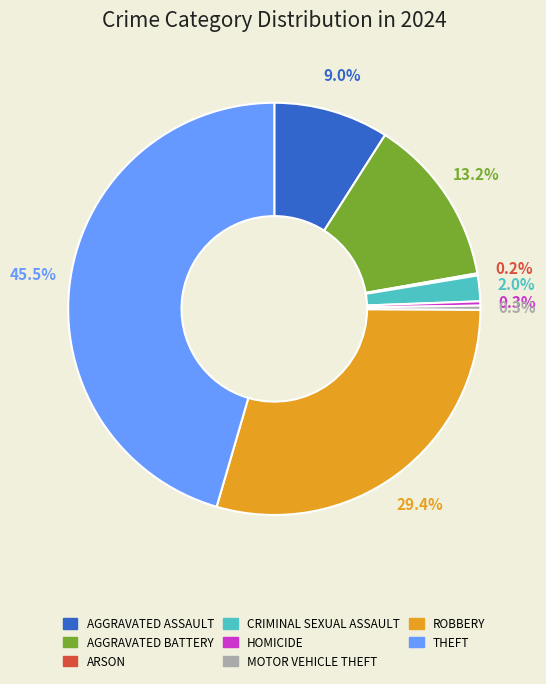

Is there any slice that represents more than half of the pie?

No